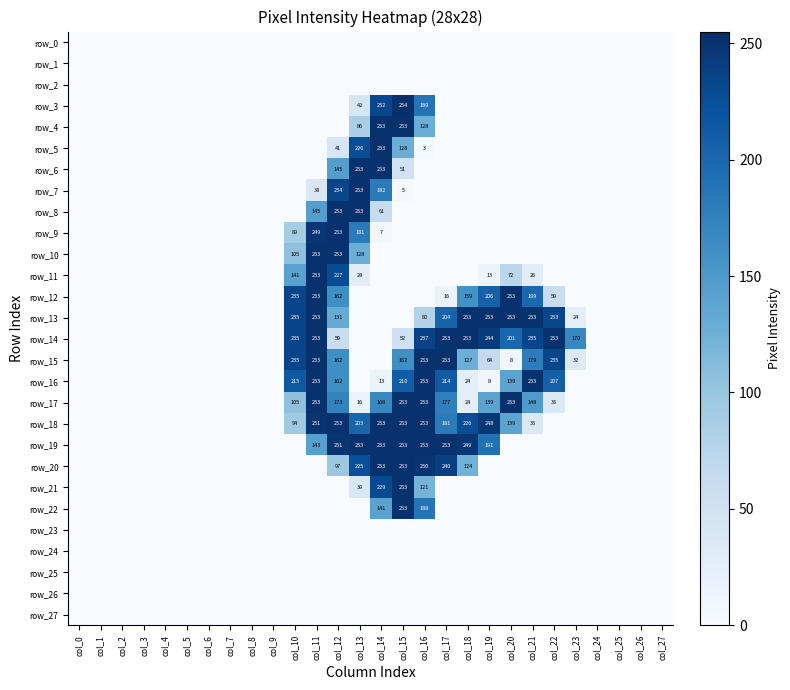

List the labels in order of row_14 value, largest first.

col_11, col_17, col_18, col_22, col_19, col_16, col_10, col_21, col_20, col_23, col_12, col_15, col_0, col_1, col_2, col_3, col_4, col_5, col_6, col_7, col_8, col_9, col_13, col_14, col_24, col_25, col_26, col_27